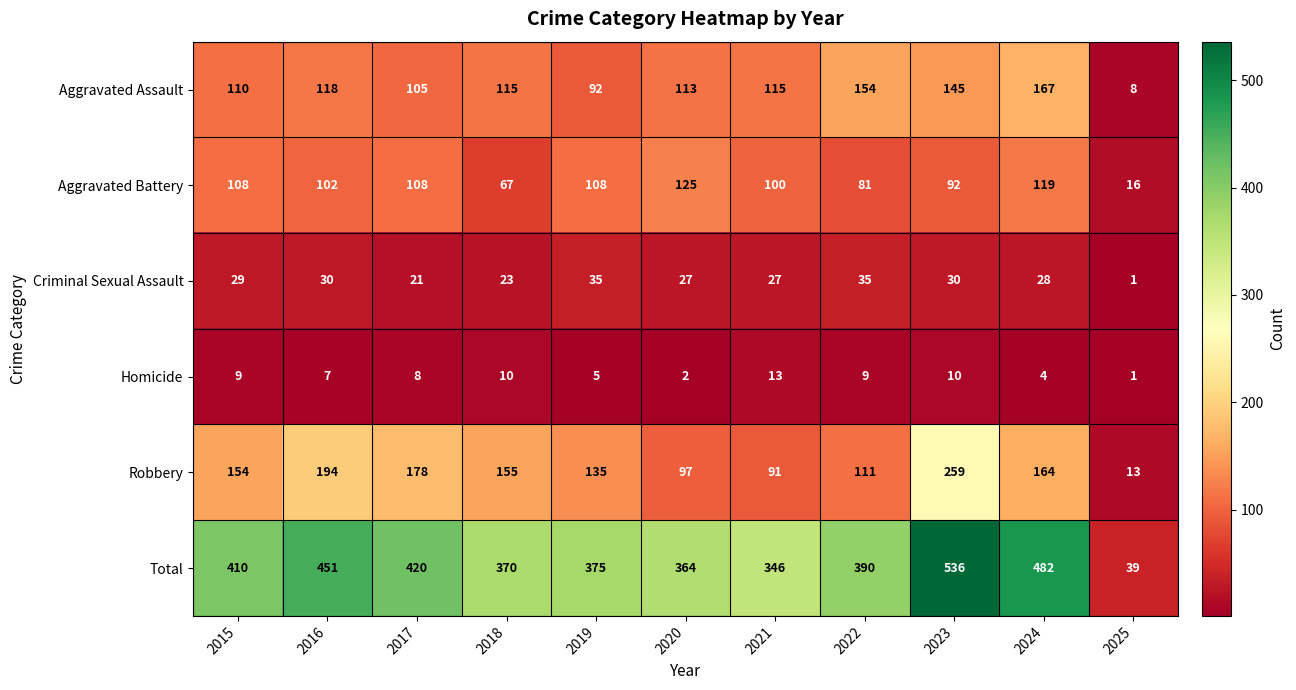

What is the highest value of the Total series?

536